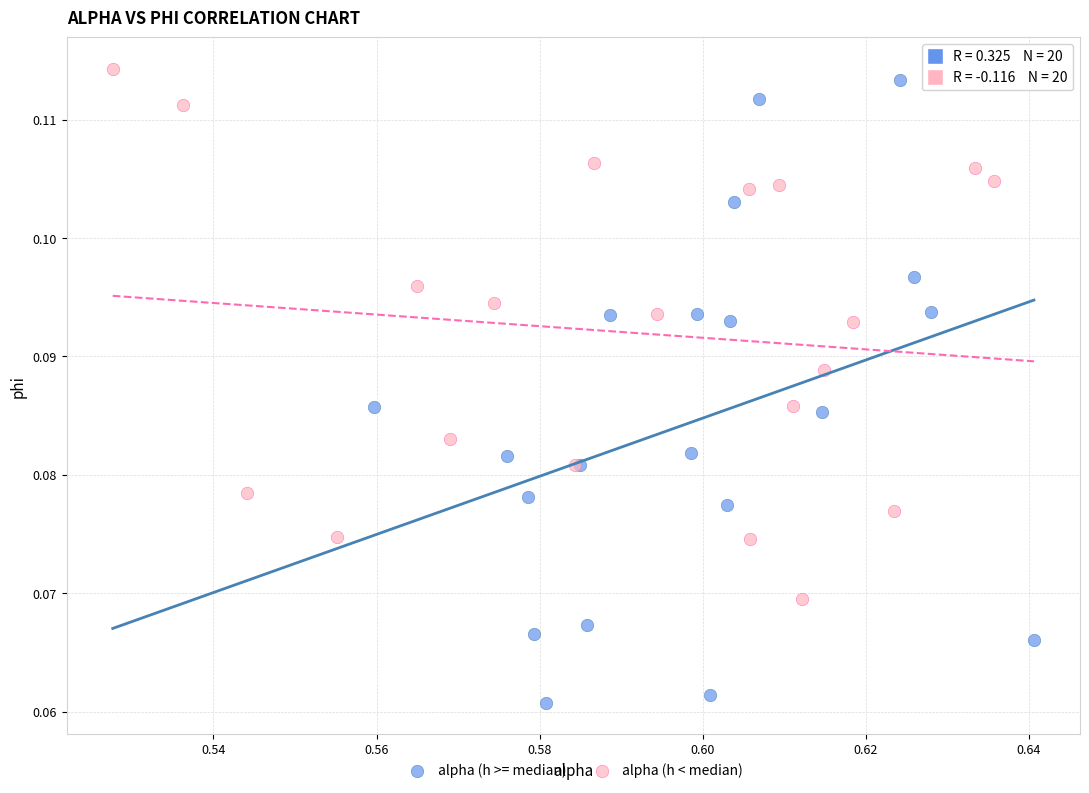

Which series has the largest Y range (max minus min)?

alpha (h >= median)